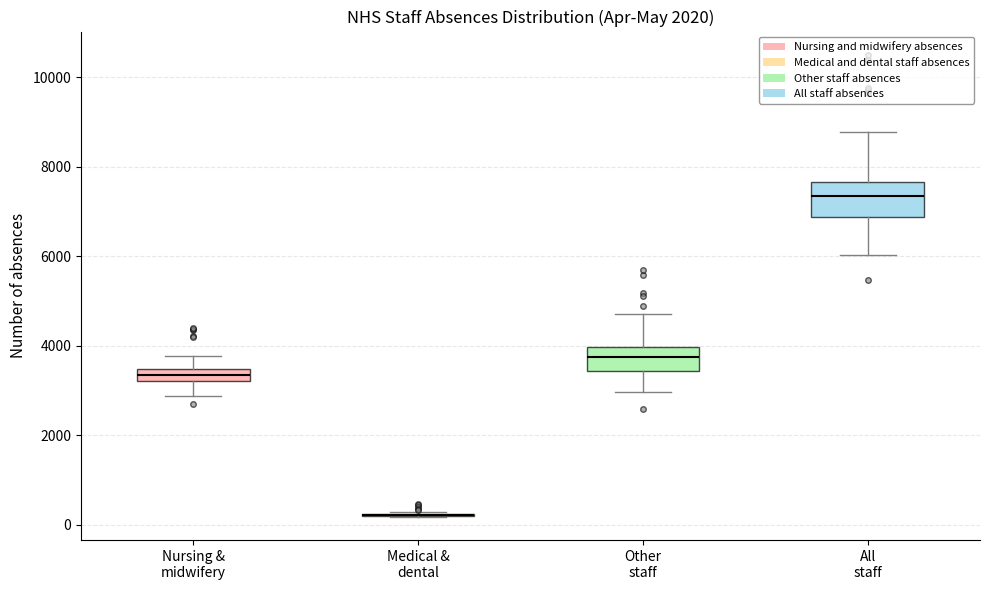

Which box is the tallest, from its lower edge to its upper edge?

All staff